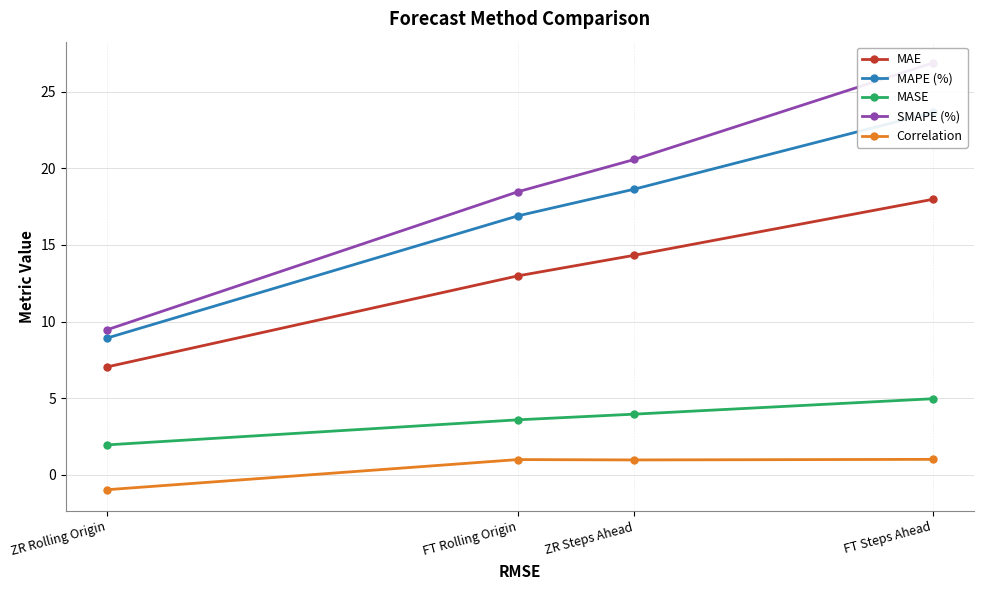

What is the approximate value of MAE at FT Rolling Origin?

13.0